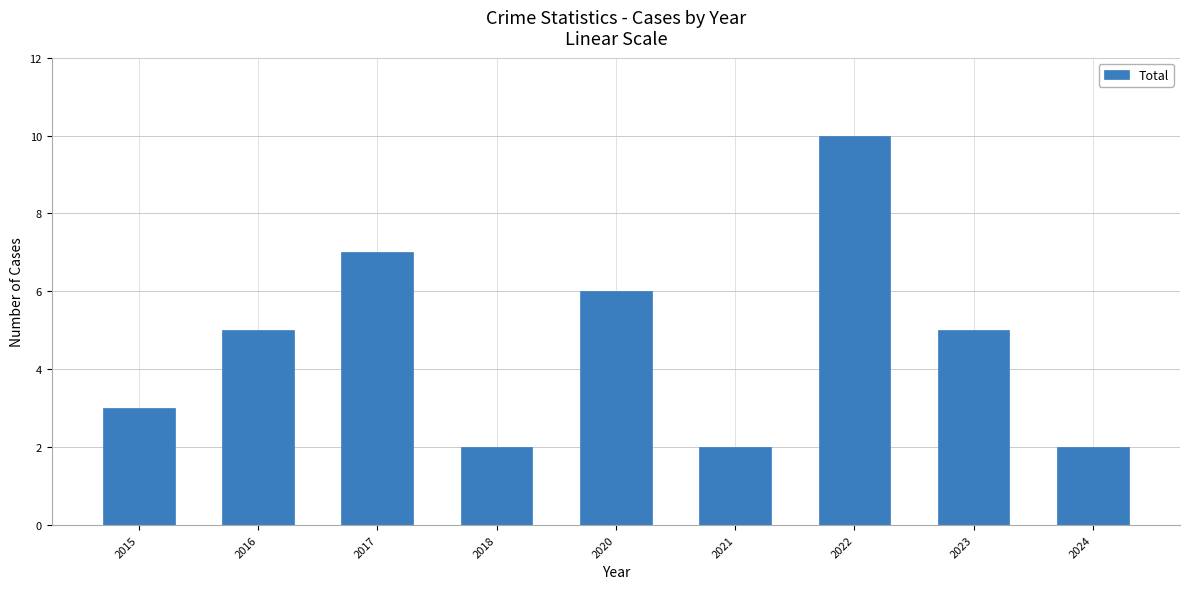

Reading left to right, what are all the values shown in this chart?

3	5	7	2	6	2	10	5	2